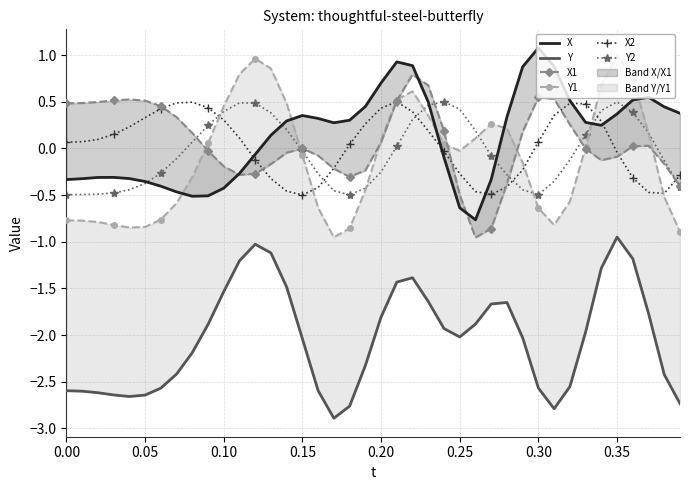

Which series has the largest total across all categories?

X